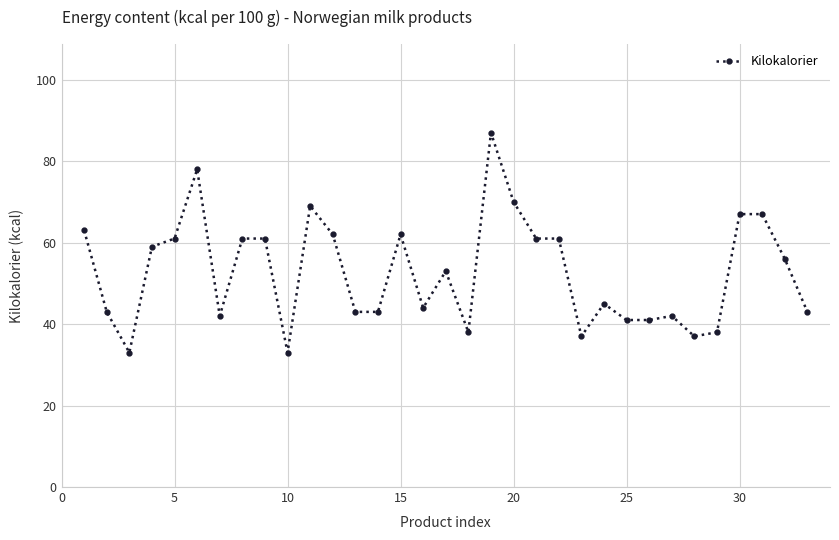

What is the difference between the second highest and minimum values?

45